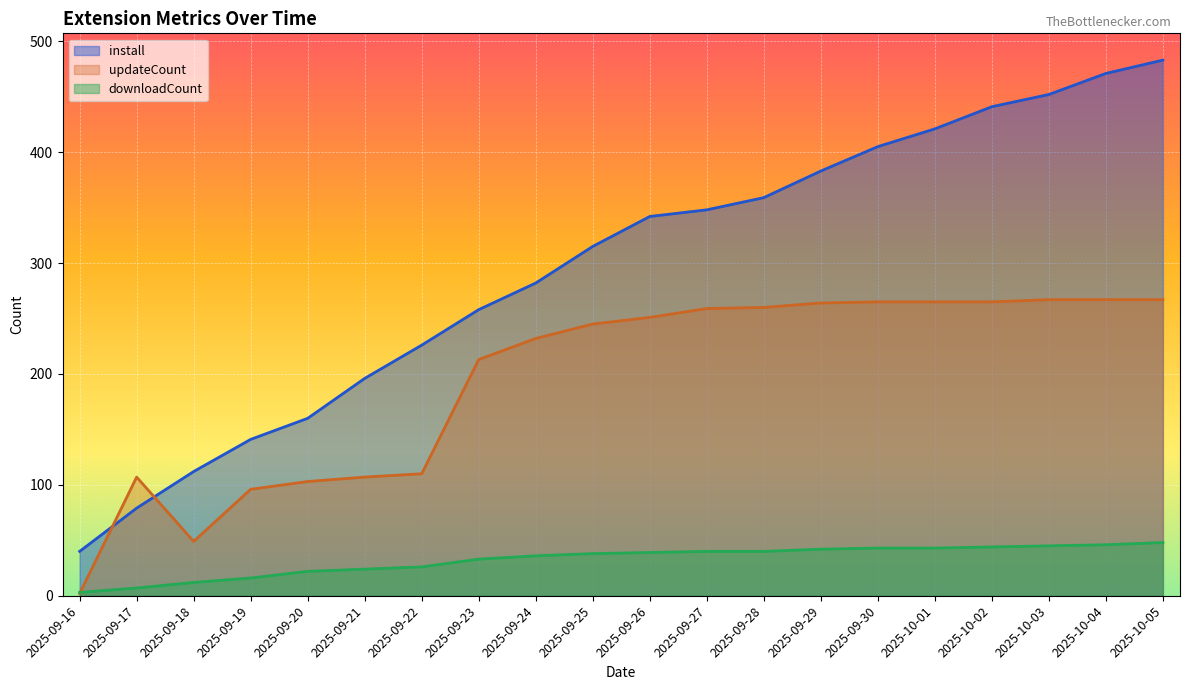

Reading left to right, list all the values displayed in this chart.

install: 40	79	112	141	160	196	226	258	282	315	342	348	359	383	405	421	441	452	471	483
updateCount: 2	107	49	96	103	107	110	213	232	245	251	259	260	264	265	265	265	267	267	267
downloadCount: 3	7	12	16	22	24	26	33	36	38	39	40	40	42	43	43	44	45	46	48